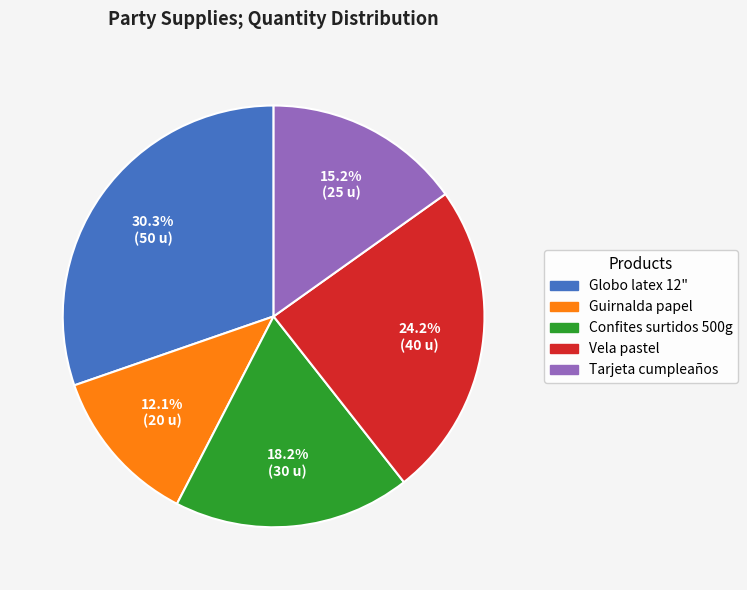

To the nearest percent, what percentage of the pie is Vela pastel?

24%